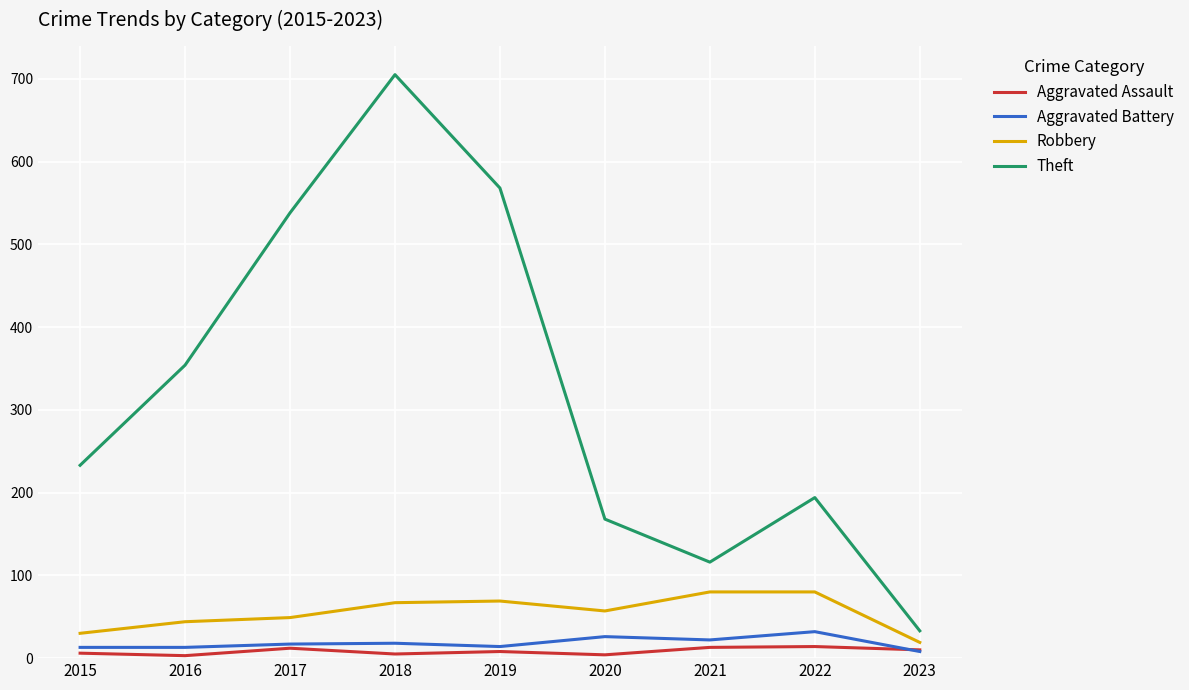

At which label is Theft closest to 369?

2016